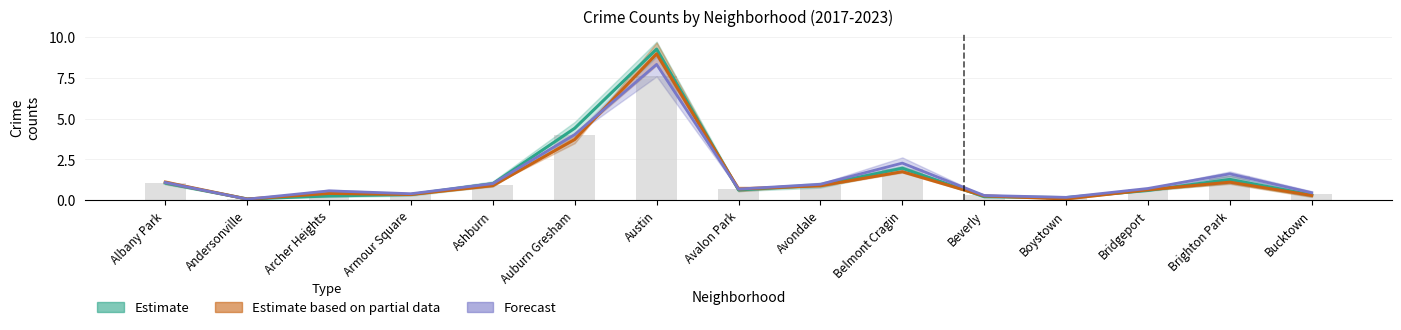

Which series changed the most between Avondale and Boystown?

Estimate based on partial data